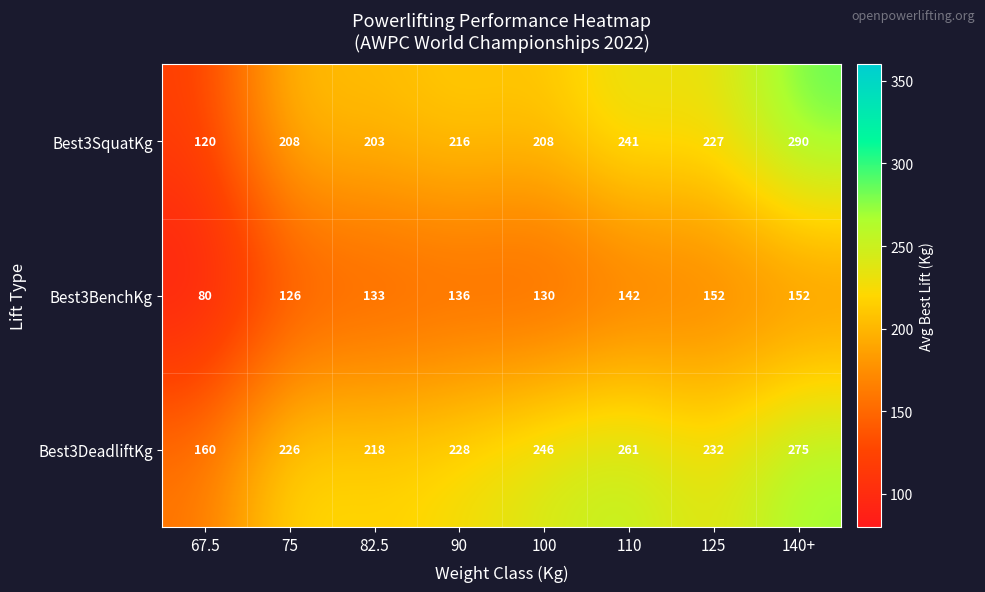

What is the difference between the Best3BenchKg values at 110 and 90?

6